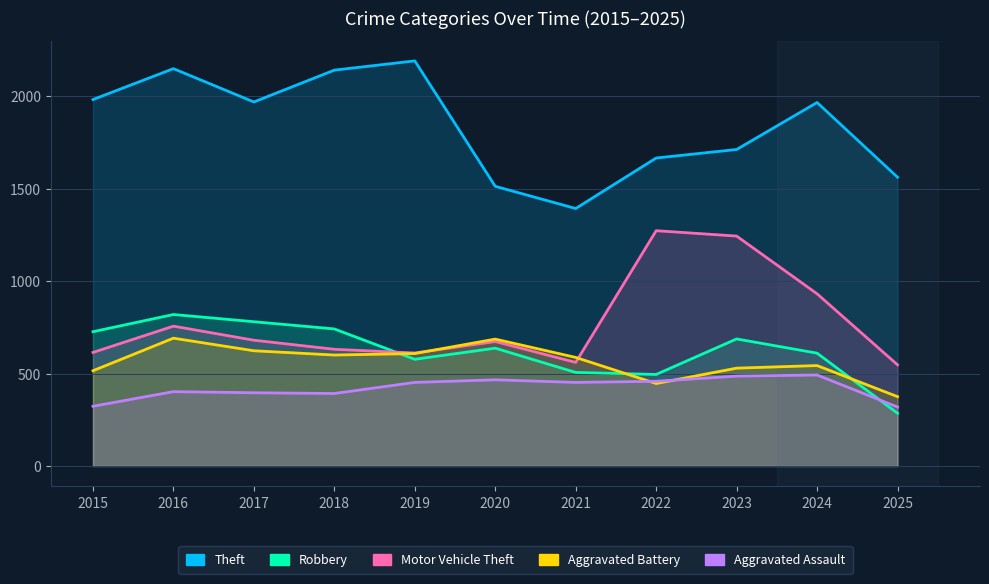

True or false: Motor Vehicle Theft has more than 1 points higher than both neighbors.

True